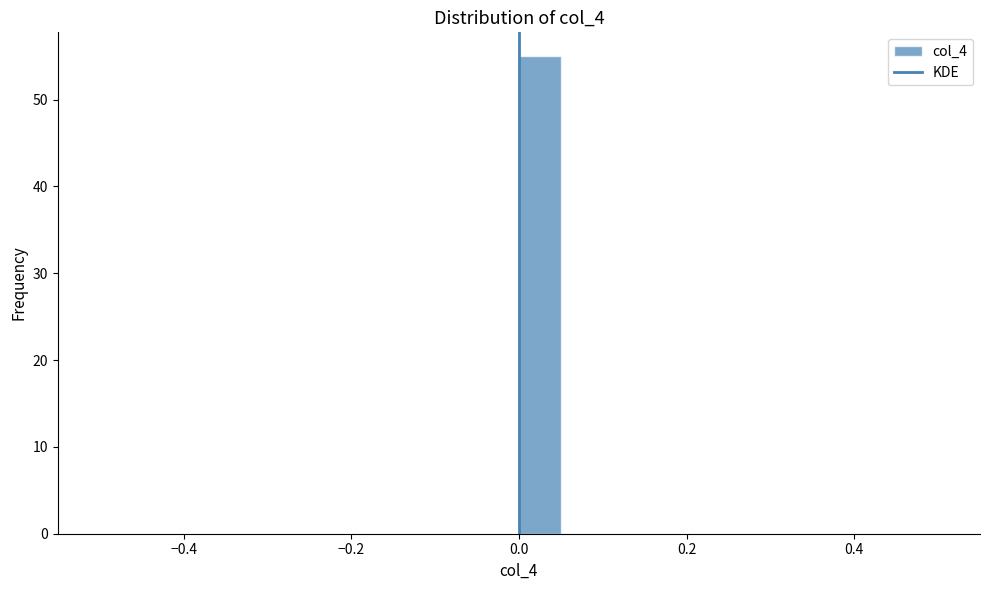

Read against the x-axis, roughly where is the centre of the tallest bar?

0.02